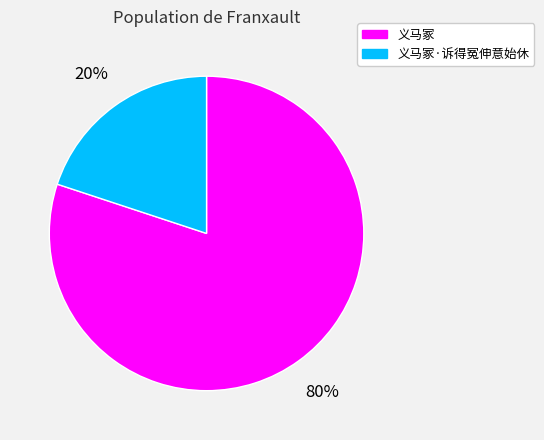

To the nearest percent, what is the difference between the 义马冢·诉得冤伸意始休 and 义马冢 slice percentages?

60%